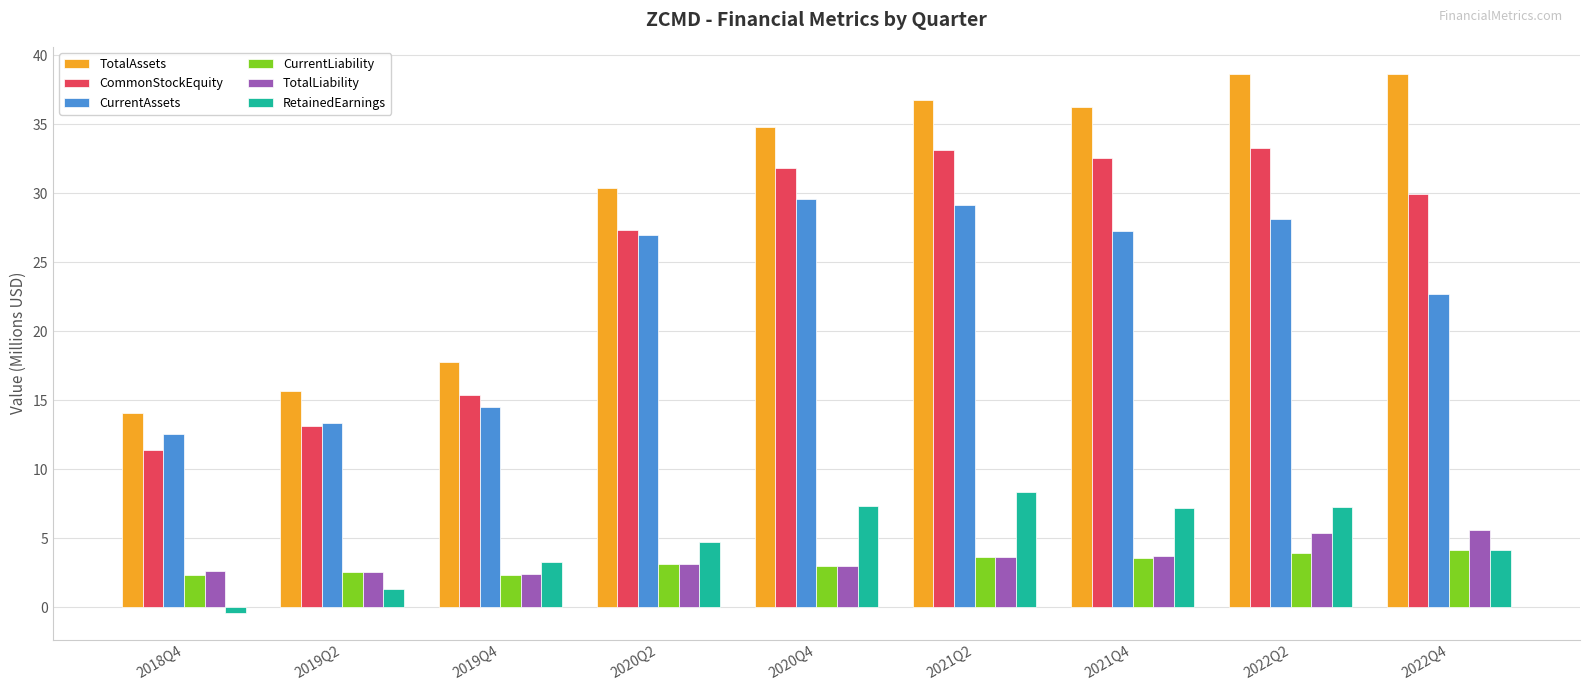

What is the spread (max minus min) of values at 2022Q4?

34.5